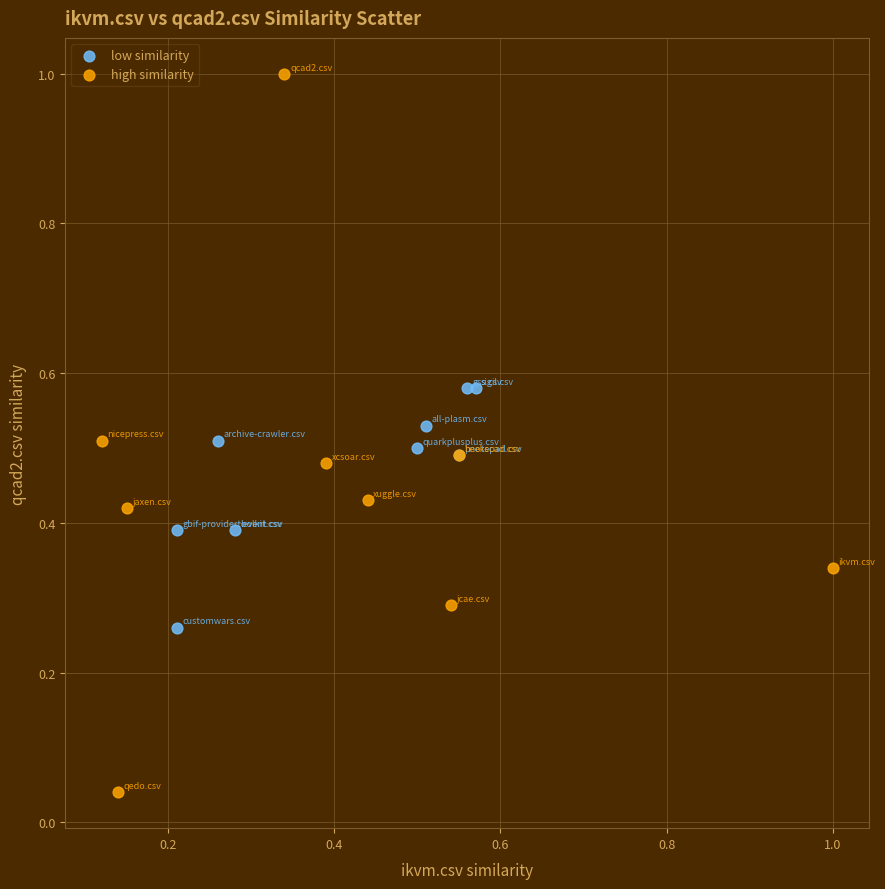

What are all the series names shown in the legend?

low similarity, high similarity